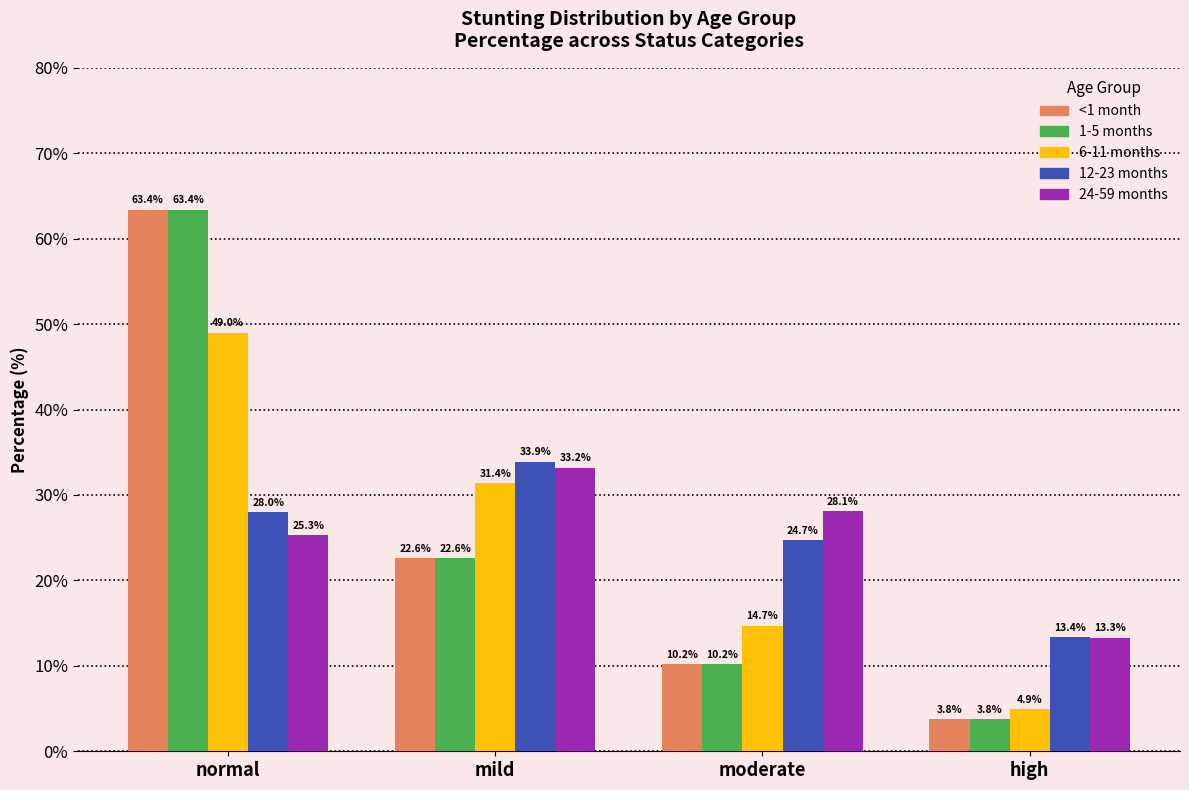

What is the average value of the <1 month series?

25.0